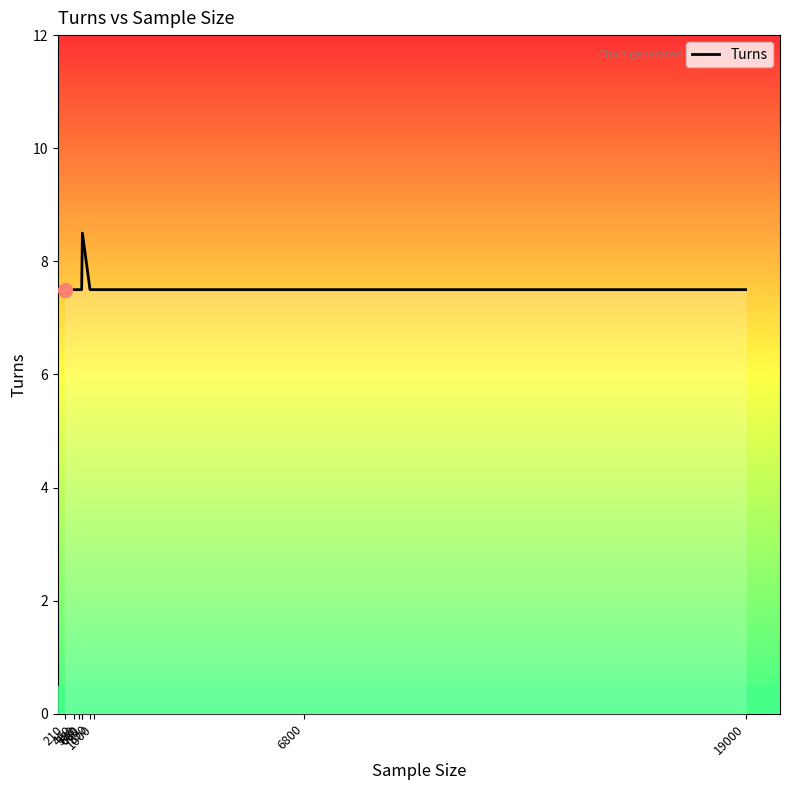

True or false: the data shows 7.5 at 660.

True